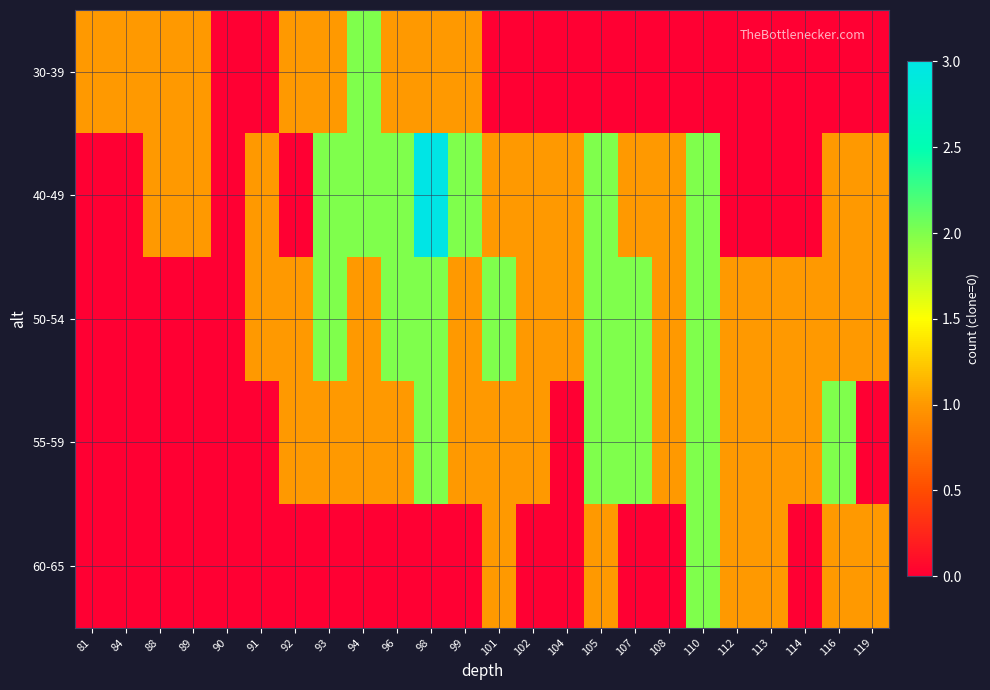

Which label corresponds to the largest value in the chart?

98